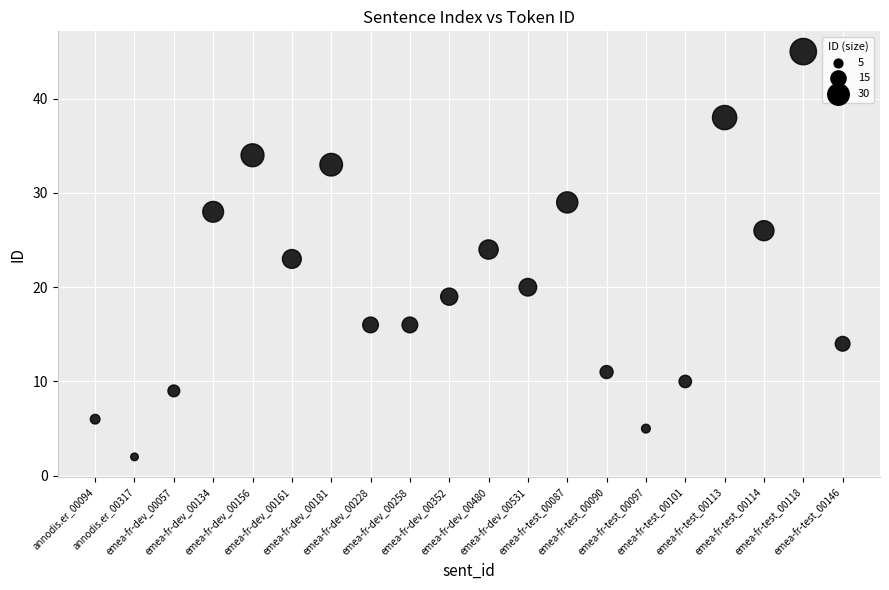

What is the range of Y values (max minus min)?

43